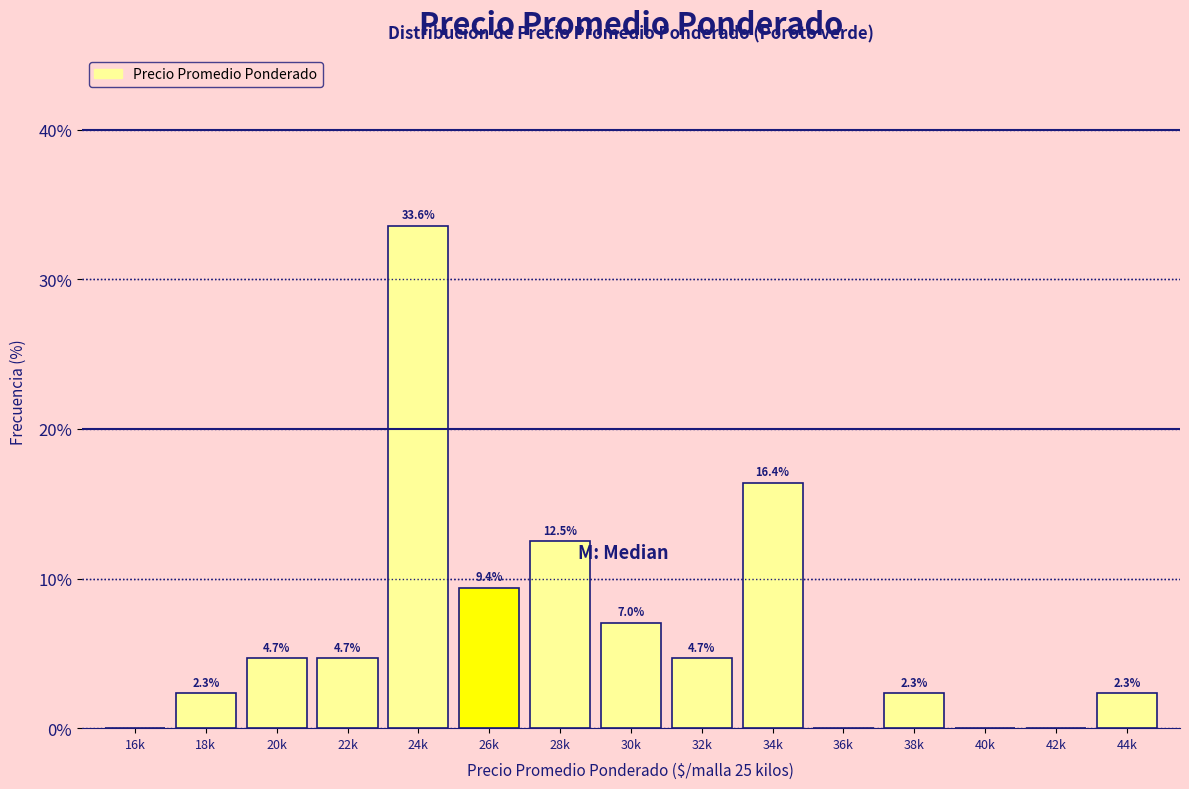

Reading left to right, what are all the values shown in this chart?

16k=0.0	18k=2.3	20k=4.7	22k=4.7	24k=33.6	26k=9.4	28k=12.5	30k=7.0	32k=4.7	34k=16.4	36k=0.0	38k=2.3	40k=0.0	42k=0.0	44k=2.3